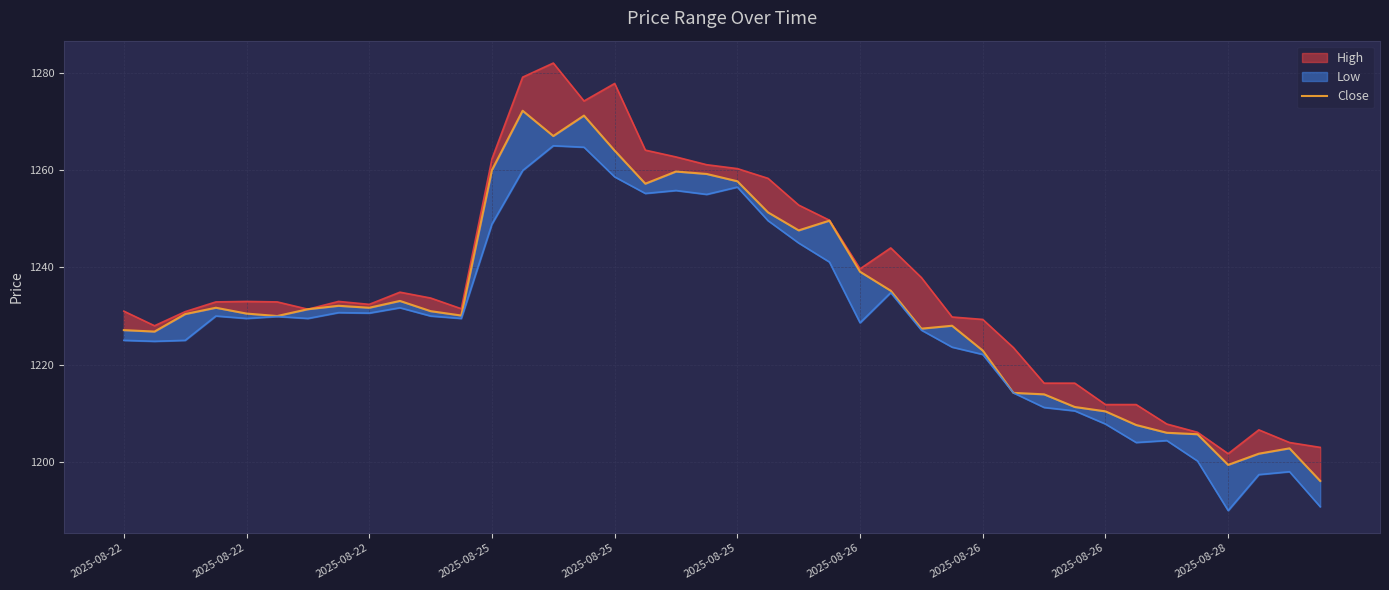

Approximately how many times larger is the value at 22 compared to 2025-08-26?

1.0